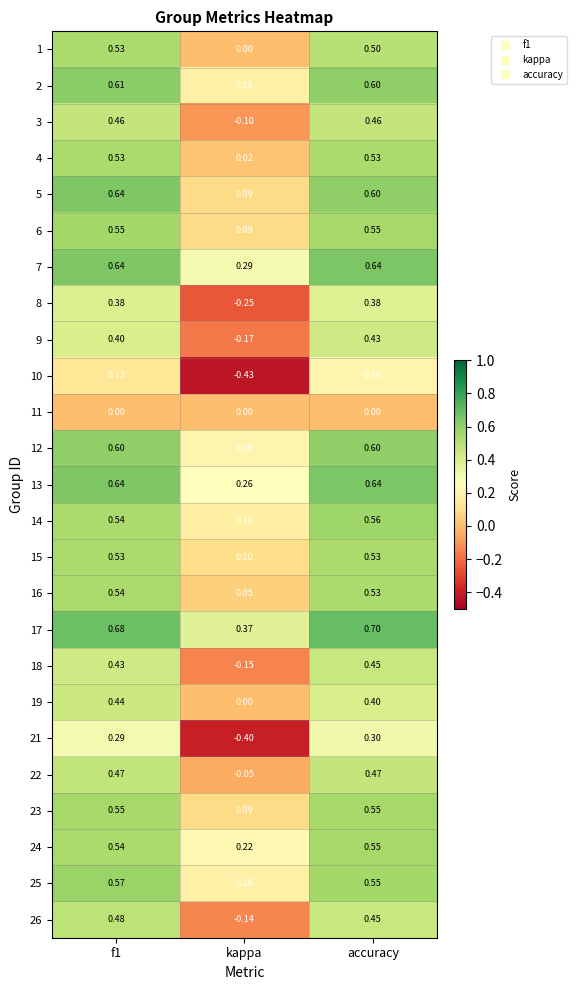

Is the value of 3 at kappa greater than the value of 7 at kappa?

No